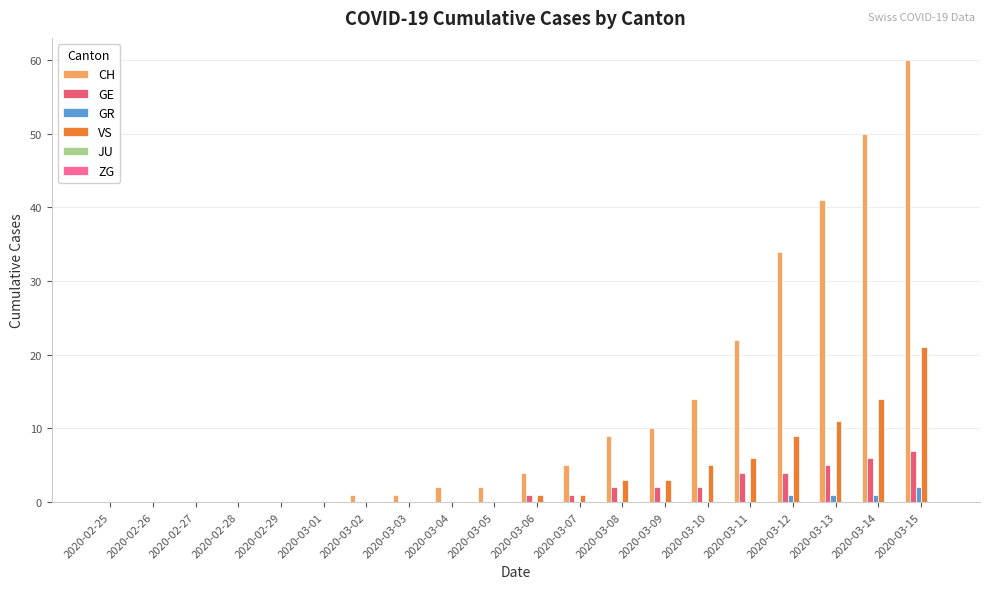

What is the highest value of the GE series?

7